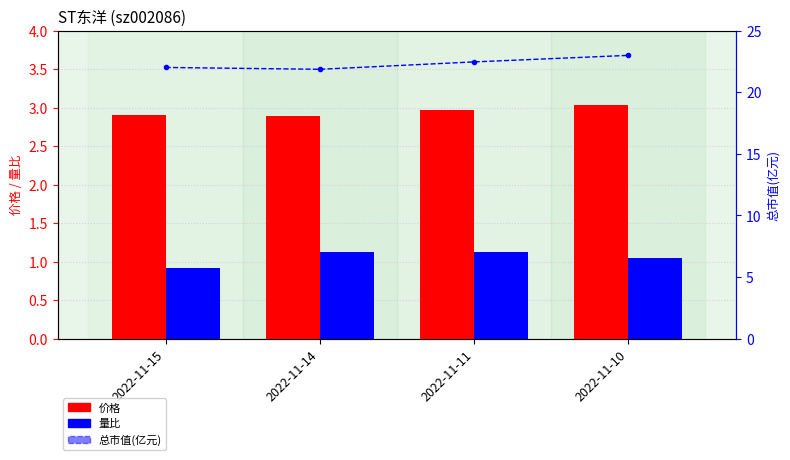

What are all the series names shown in the legend?

价格, 量比, 总市值(亿元)